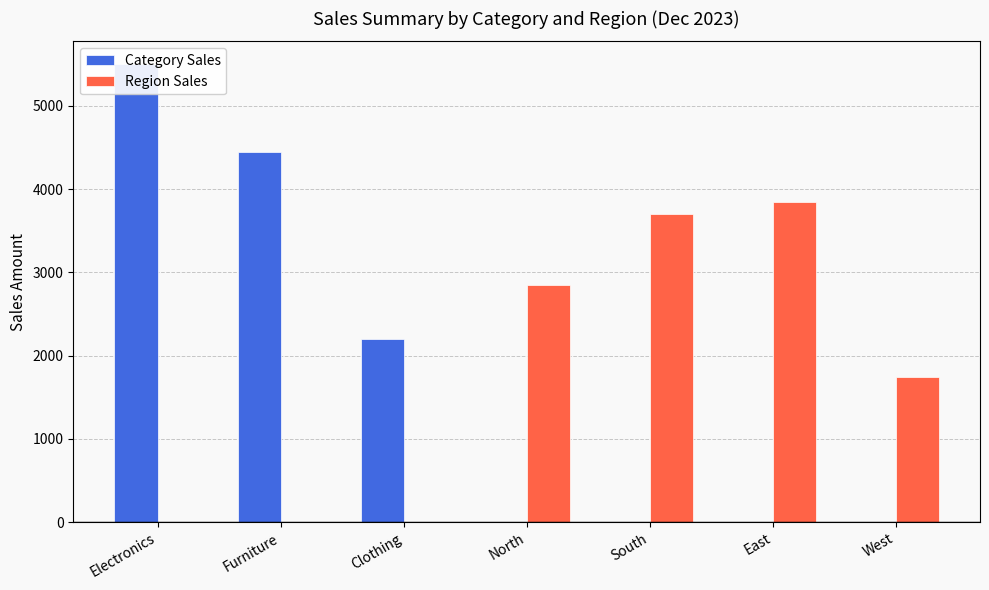

What is the greatest value displayed?

5500